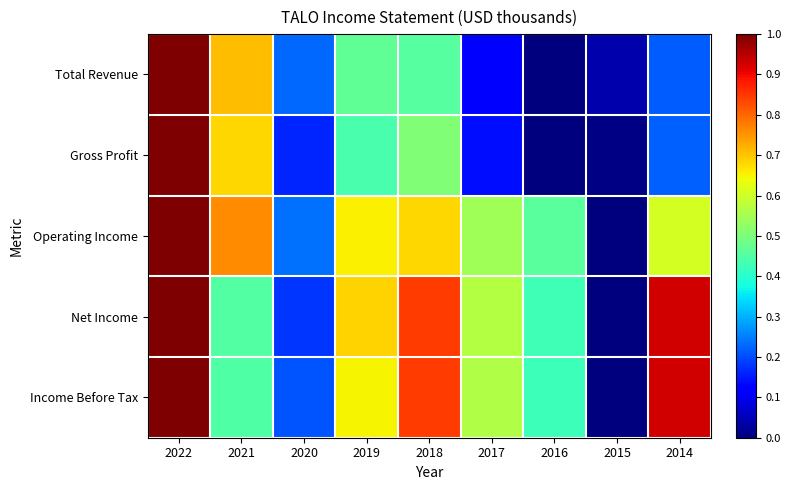

Rank the series at 2020 from lowest to highest value.

Gross Profit, Net Income, Income Before Tax, Total Revenue, Operating Income